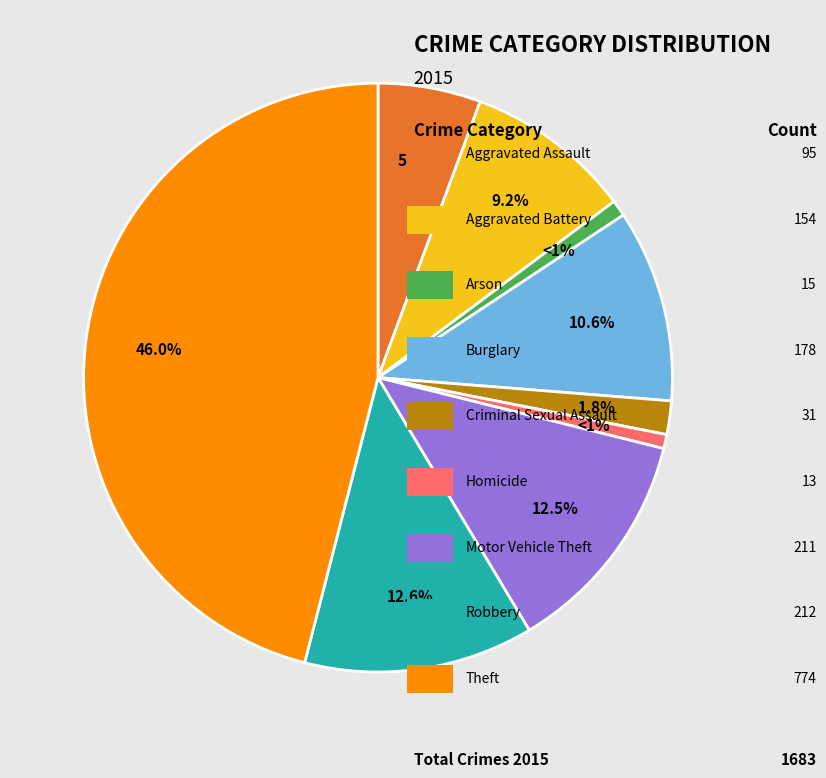

Is there any slice that represents more than half of the pie?

No